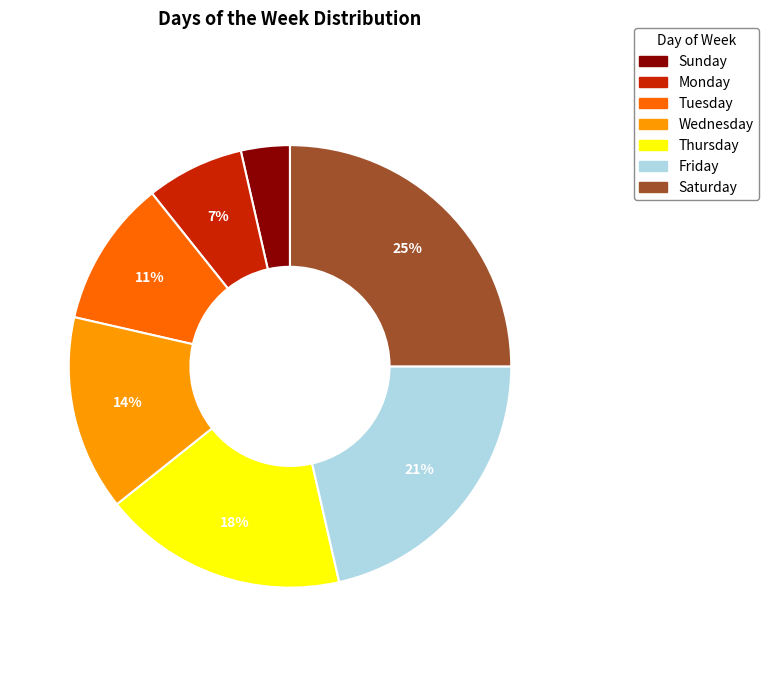

Rank the categories by value from highest to lowest.

Saturday, Friday, Thursday, Wednesday, Tuesday, Monday, Sunday